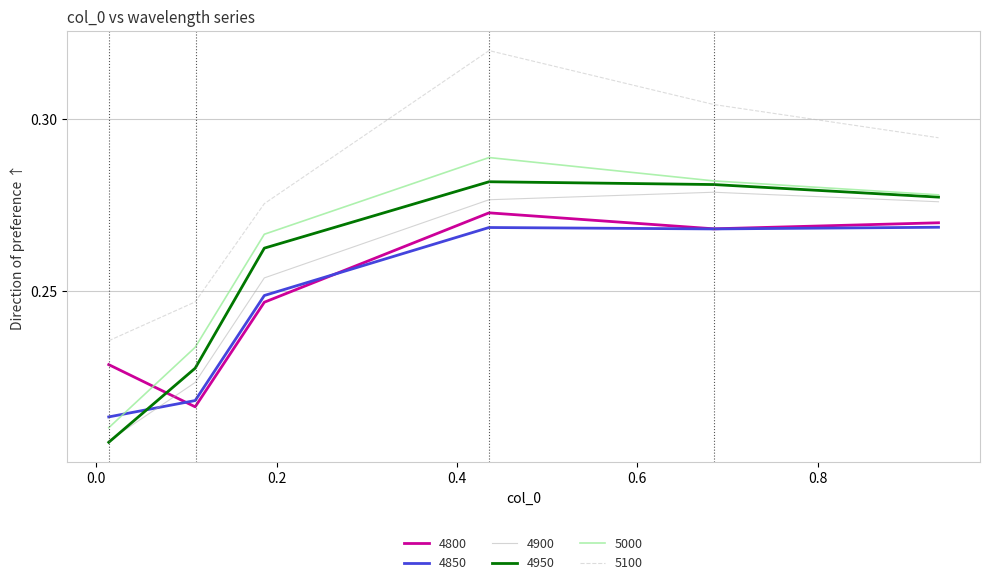

Which series has the widest spread of values?

5100